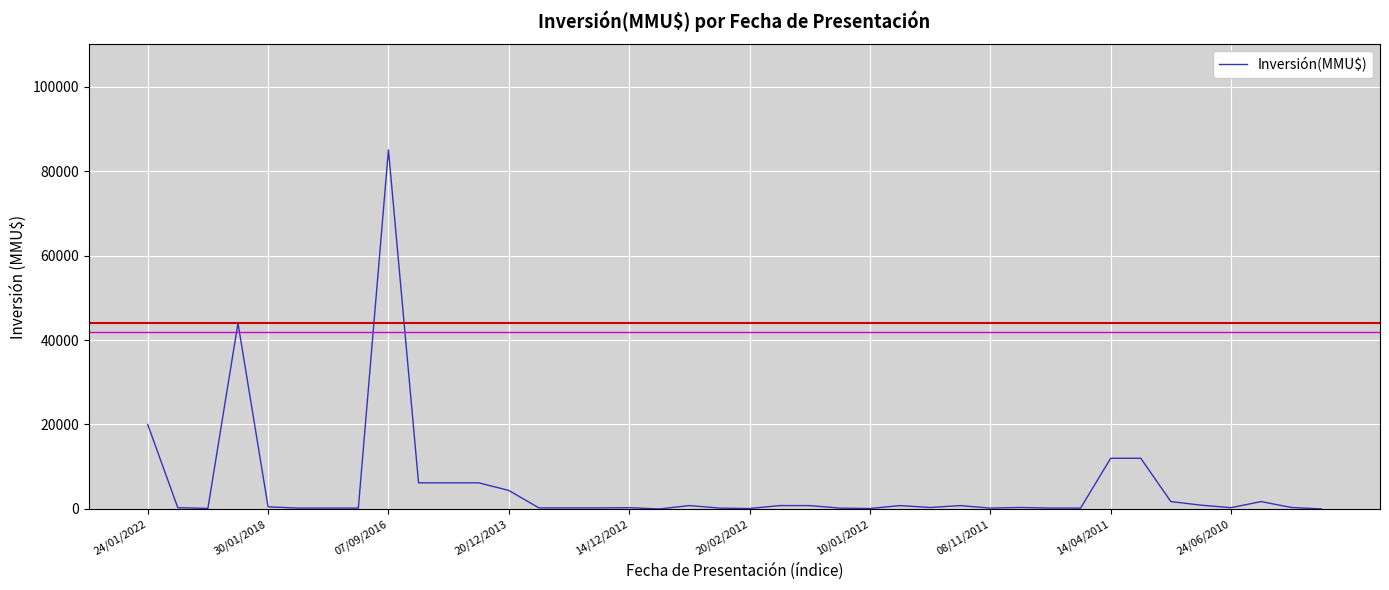

What is the difference between the maximum and minimum values?

85000